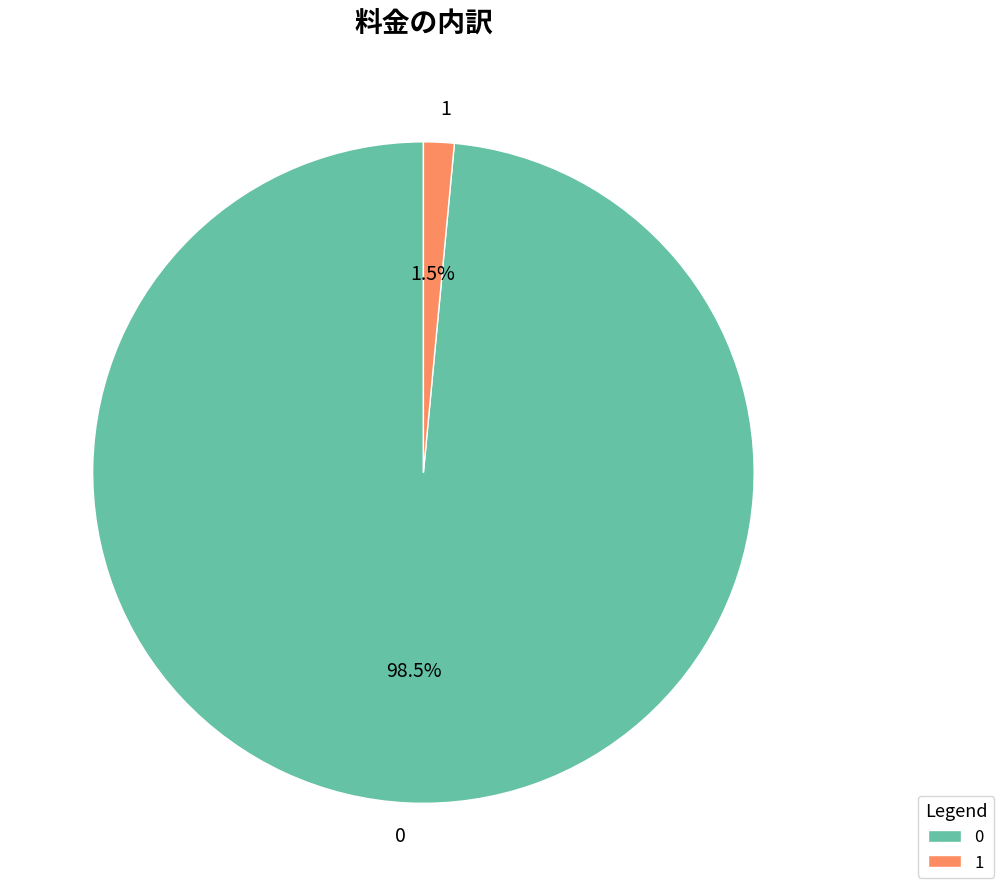

What is the total percentage of 0 and 1?

100.0%